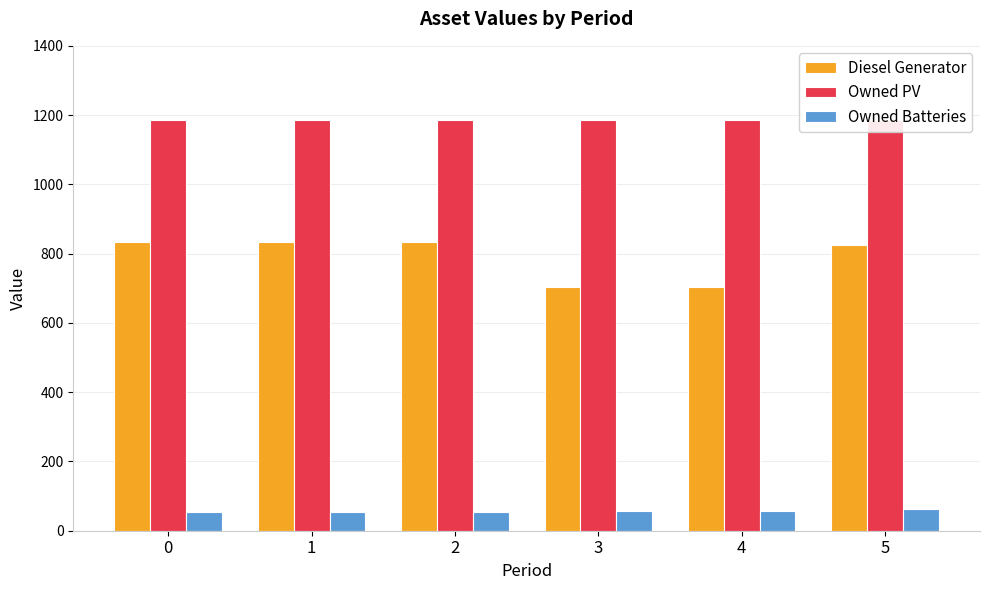

Rank the series by their average value, from highest to lowest.

Owned PV, Diesel Generator, Owned Batteries